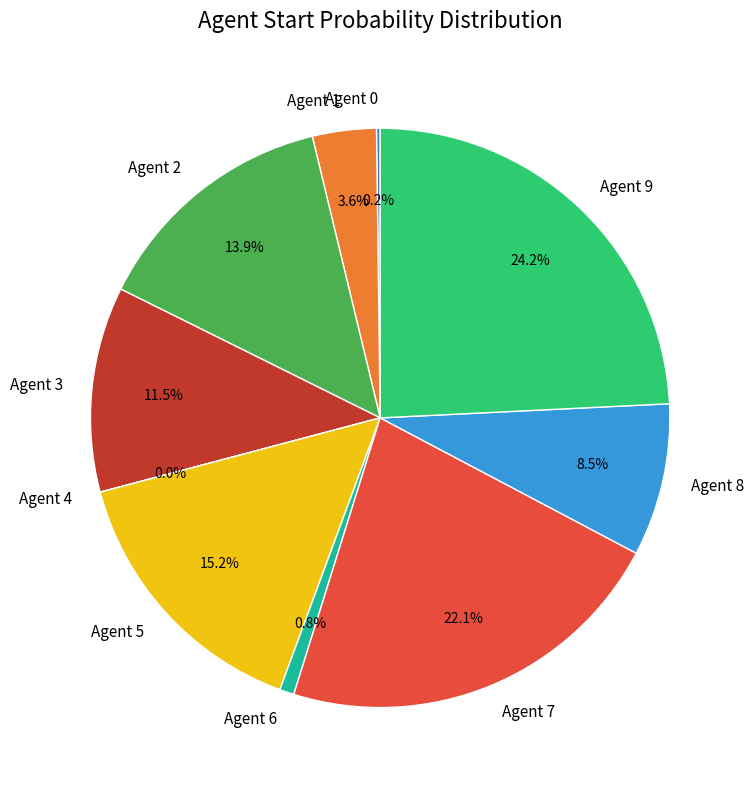

To the nearest percent, what portion does Agent 6 represent?

1%